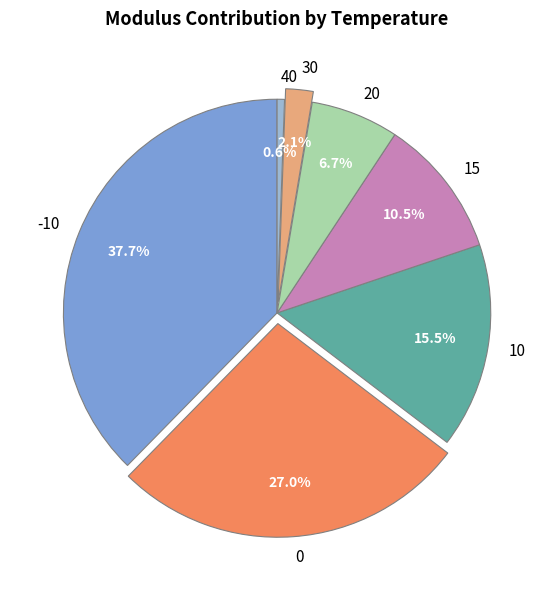

To the nearest percent, what is the difference between the largest and smallest slice percentages?

37%